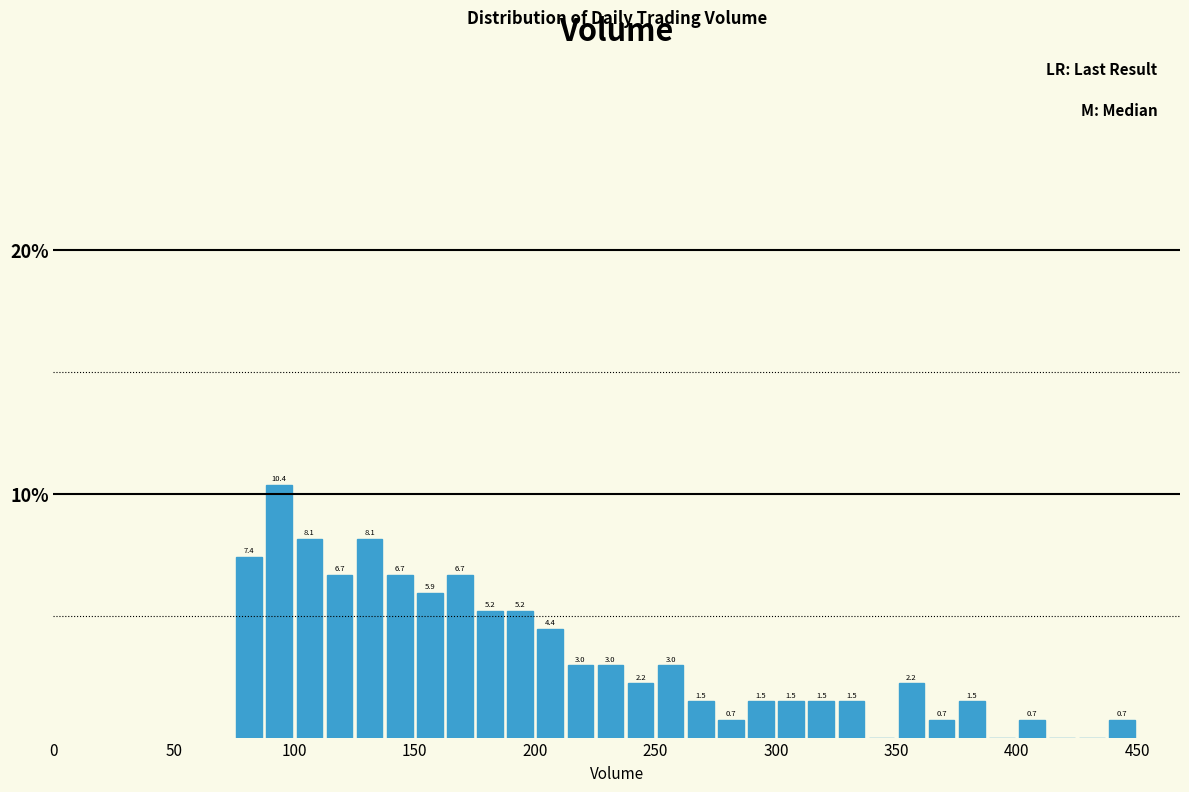

Read against the x-axis, roughly where is the centre of the tallest bar?

95